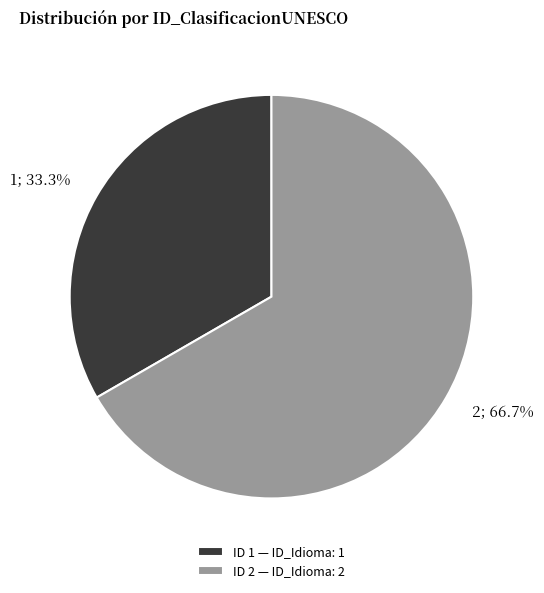

Count the number of slices in the pie.

2